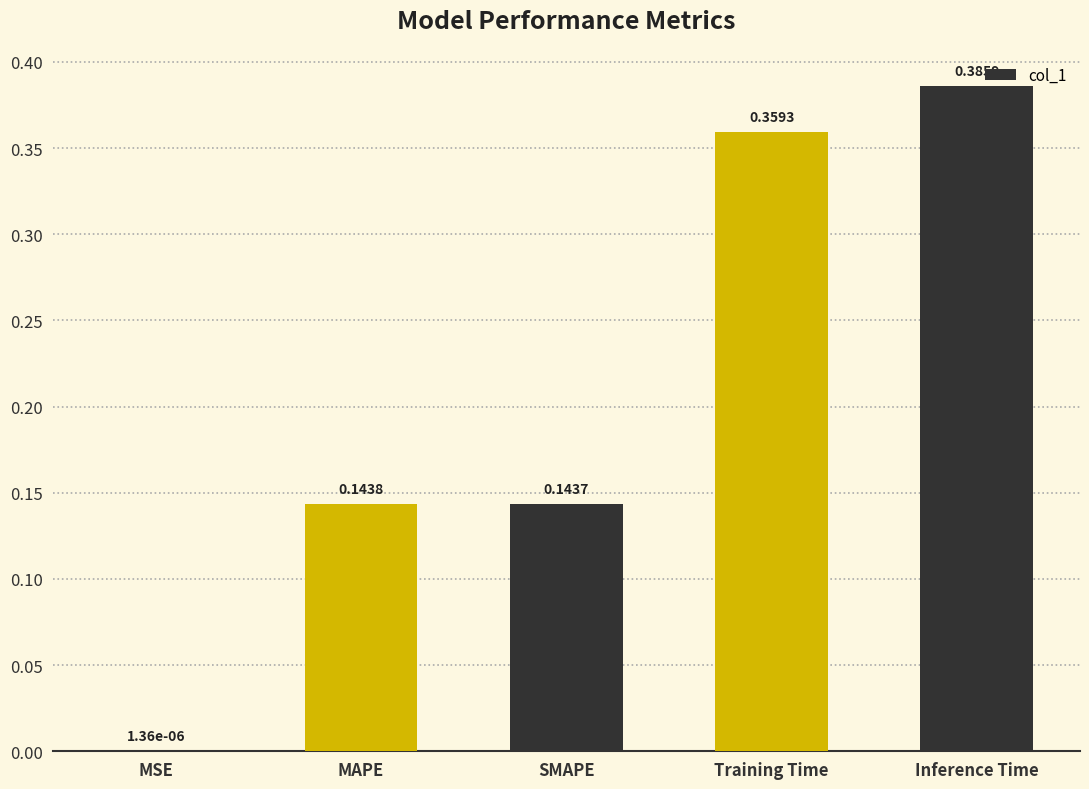

What is the sum of the values at MAPE and Training Time?

0.5